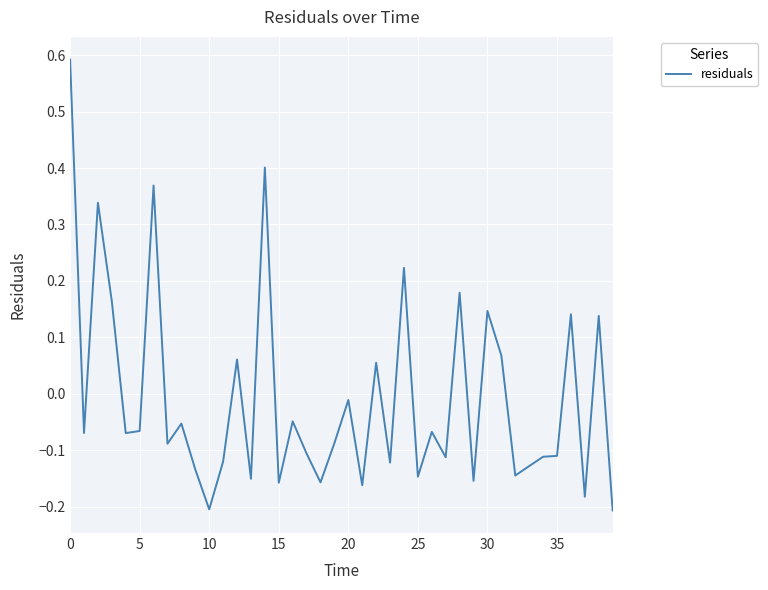

What is the maximum value shown in the chart?

0.6